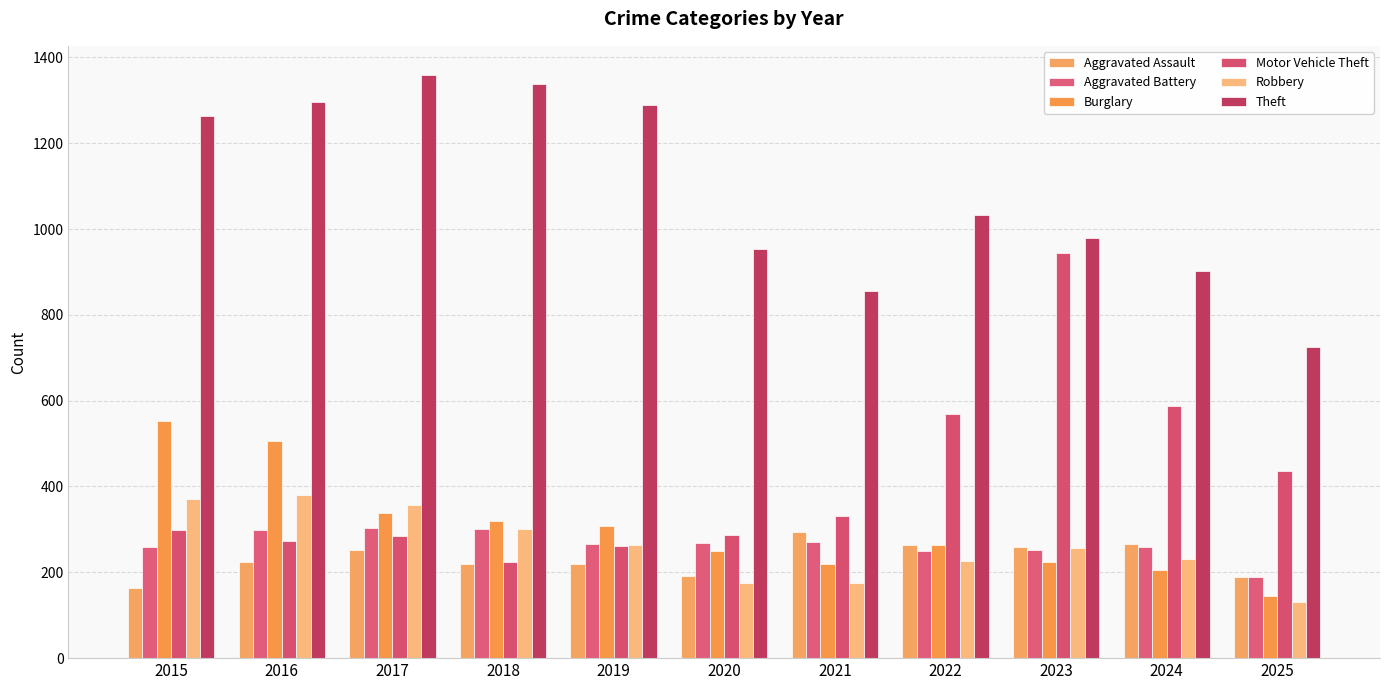

What are all the series names shown in the legend?

Aggravated Assault, Aggravated Battery, Burglary, Motor Vehicle Theft, Robbery, Theft